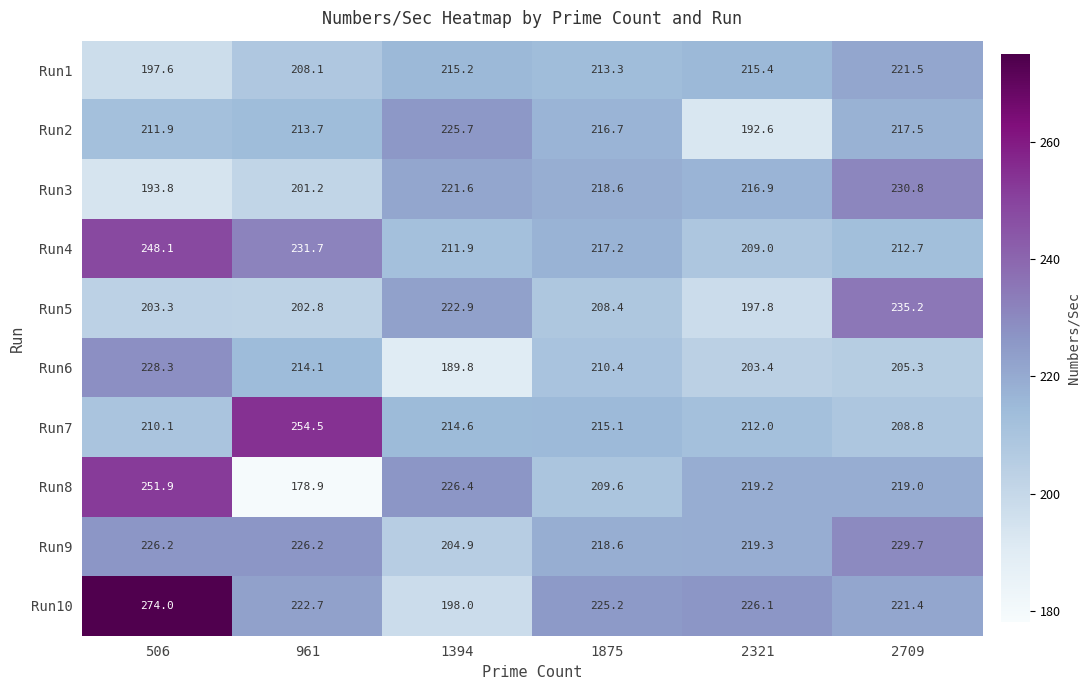

What is the difference between the maximum and minimum values in the Run6 series?

38.5